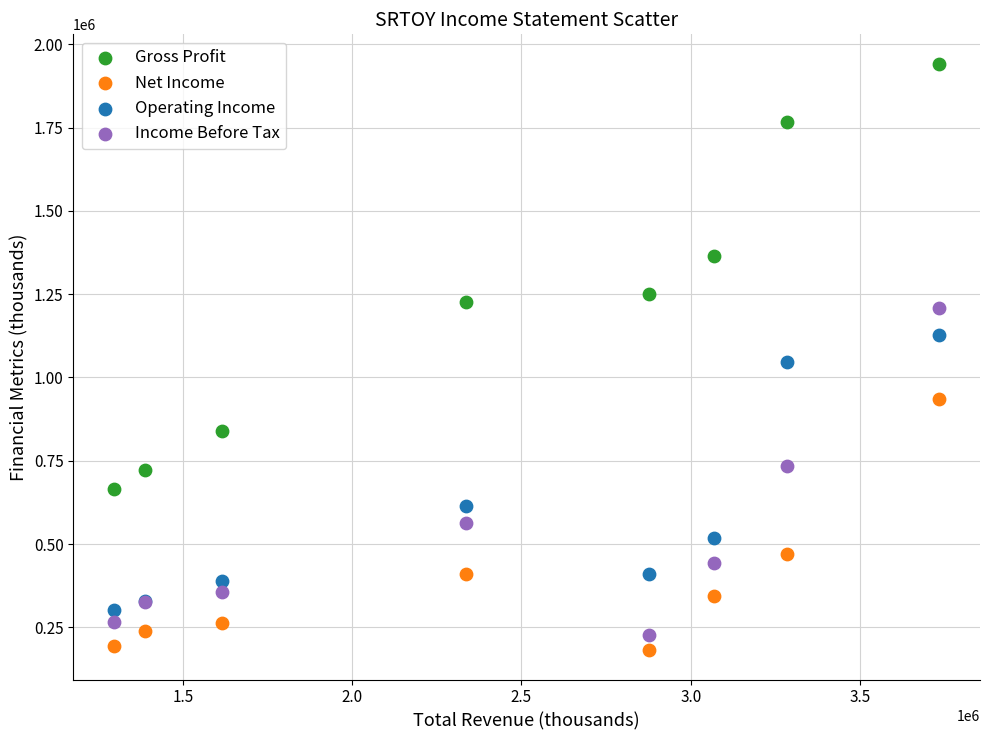

Which series has the largest Y range (max minus min)?

Gross Profit